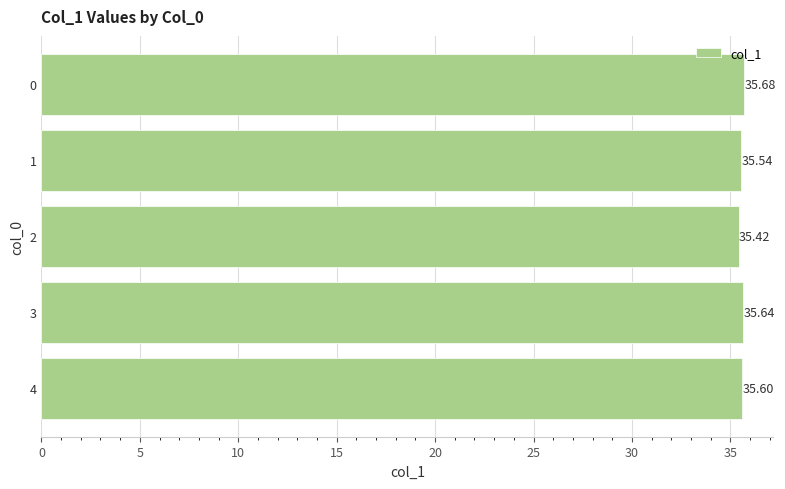

Does the chart contain any negative values?

No